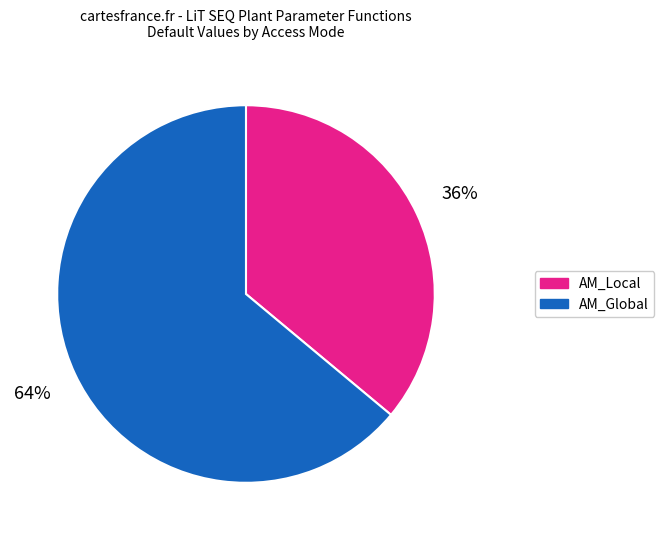

Count the number of slices in the pie.

2